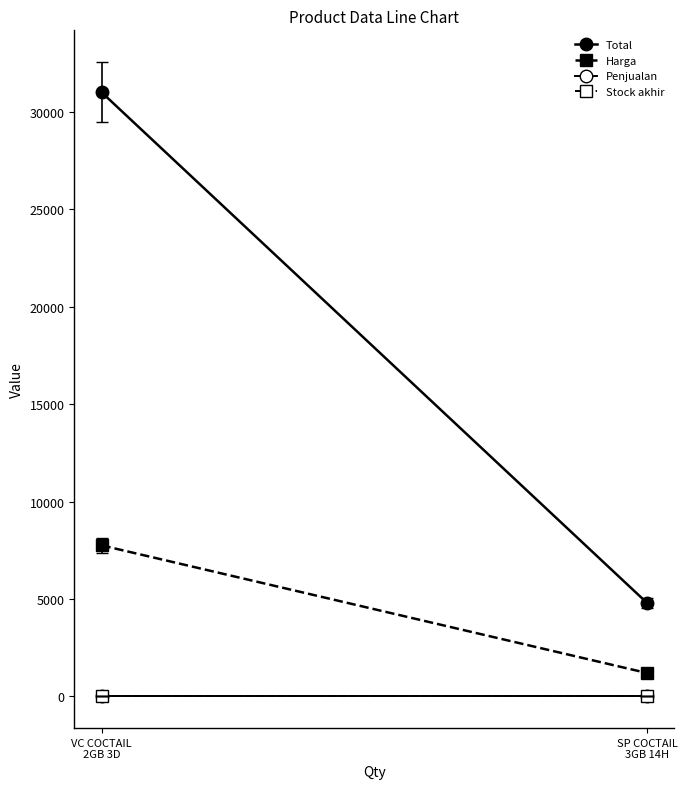

At how many categories does at least one series exceed 14050?

1